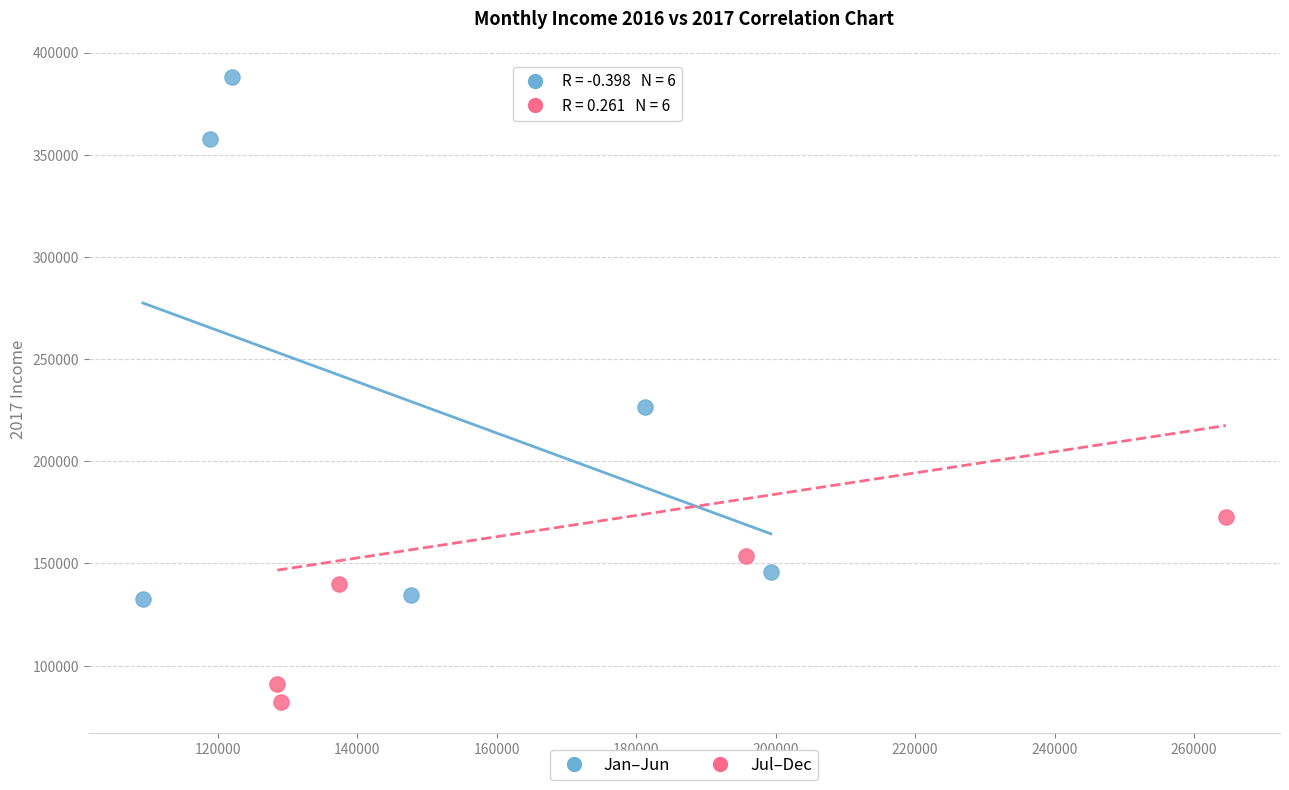

Which series has the widest spread of Y values?

Jul–Dec